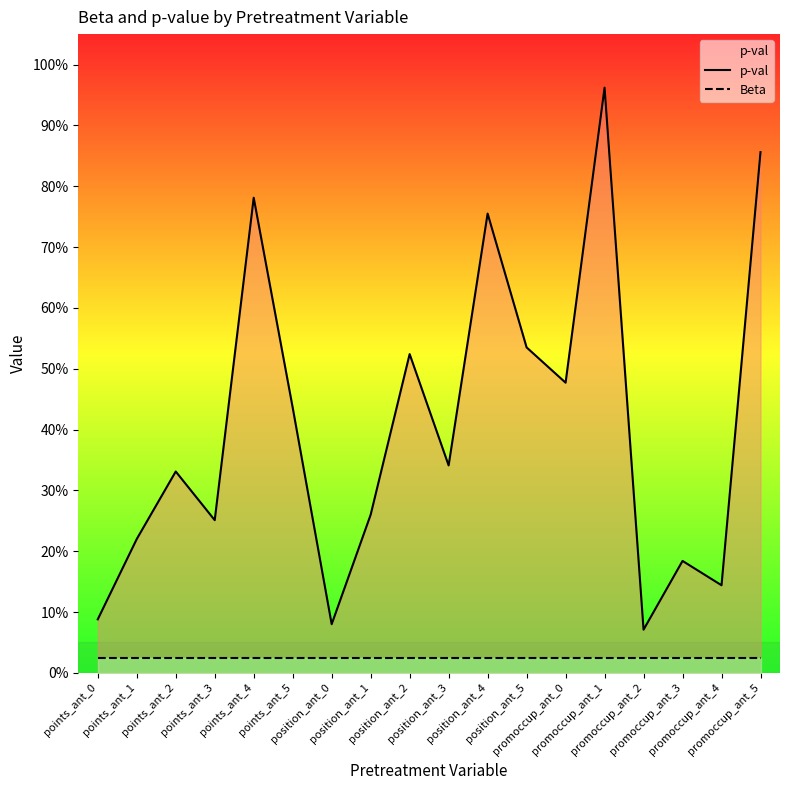

Which series has the largest total across all categories?

p-val